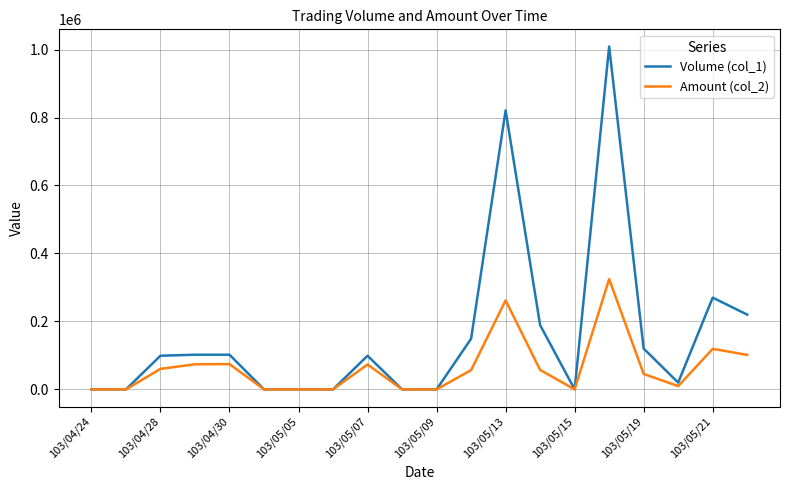

Which series has the widest spread of values?

Volume (col_1)